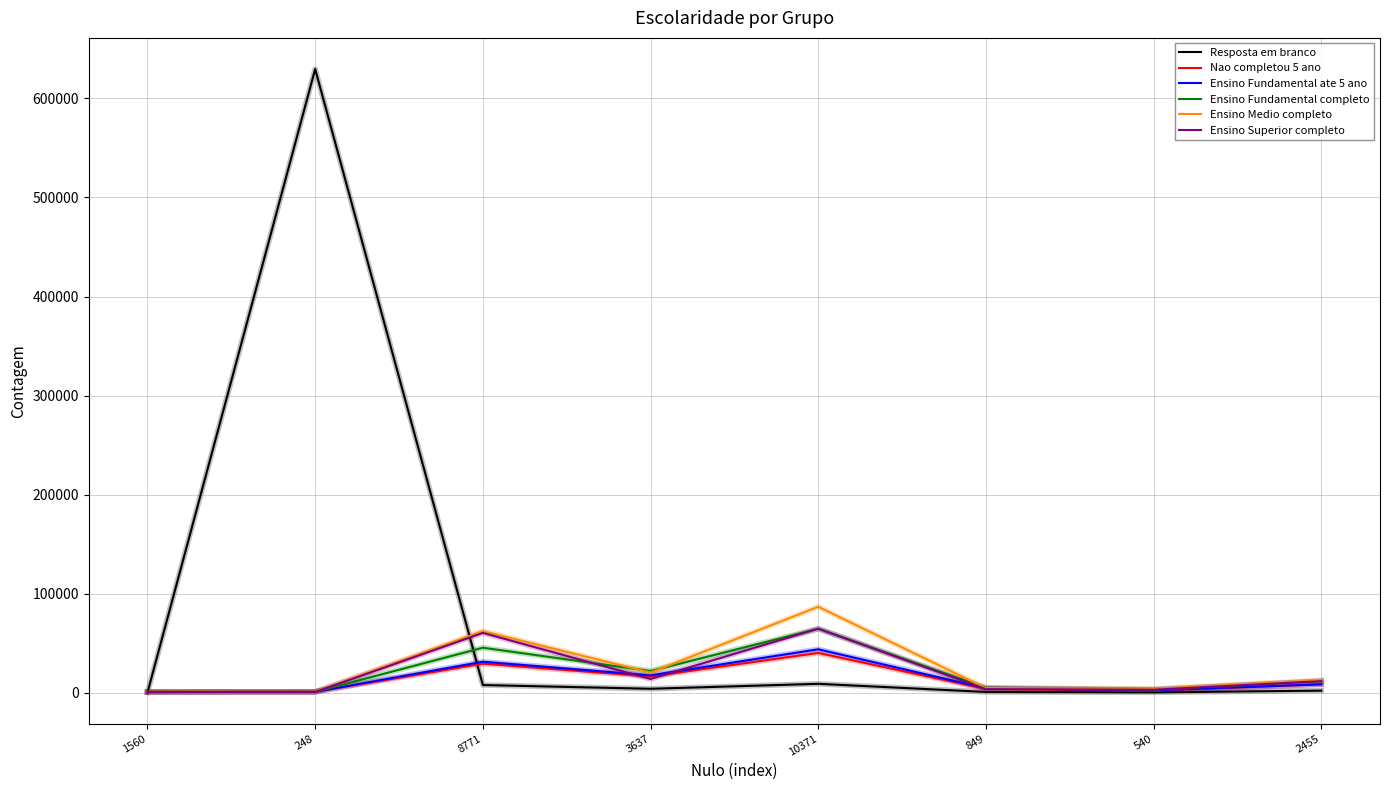

True or false: Resposta em branco and Ensino Medio completo intersect in this chart.

True